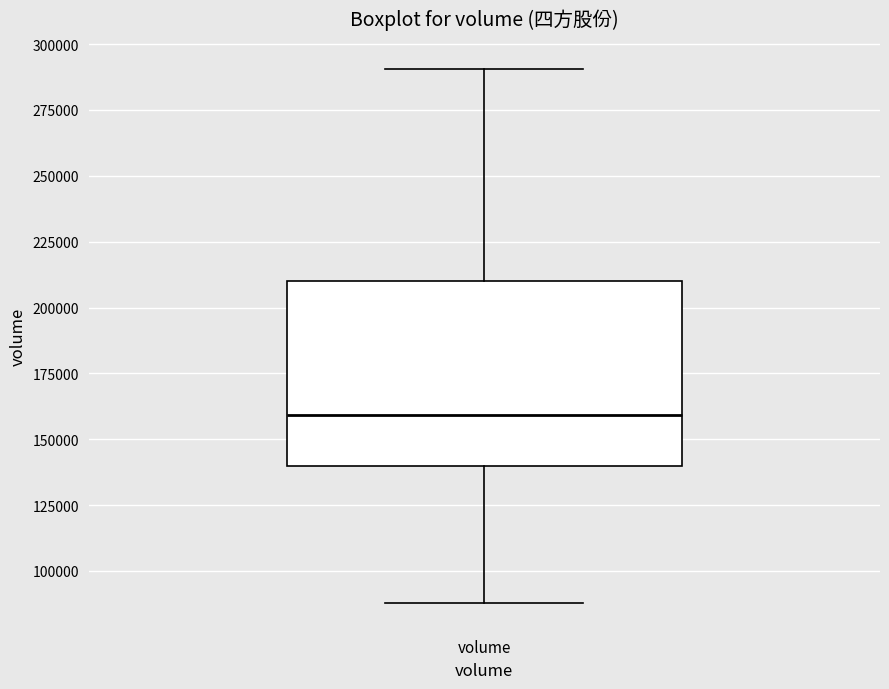

Read this box plot against the y-axis: the position of the median line, the range covered by the box, and the ends of both whiskers. The values are not printed on the chart, so give them approximately, as read against the axis.

median 160000, box 140000 to 210000, whiskers 90000 to 290000